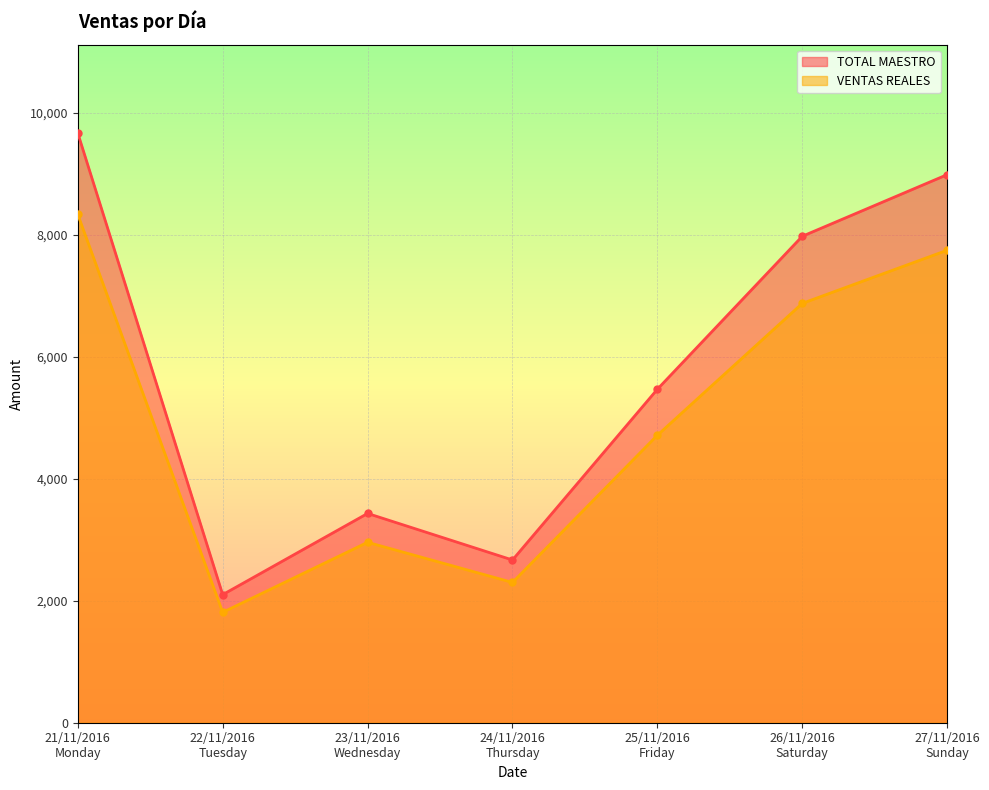

List the series in order of their overall mean, highest first.

TOTAL MAESTRO, VENTAS REALES